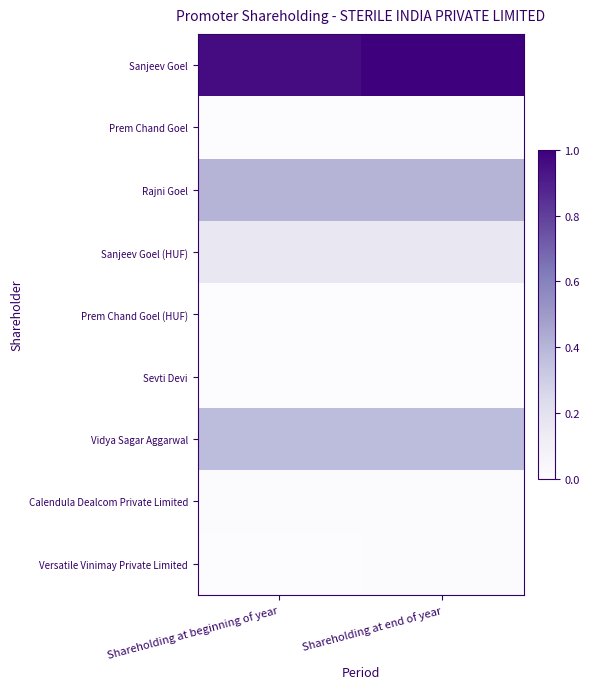

Which has a higher value, Shareholding at end of year or Shareholding at beginning of year?

Shareholding at end of year